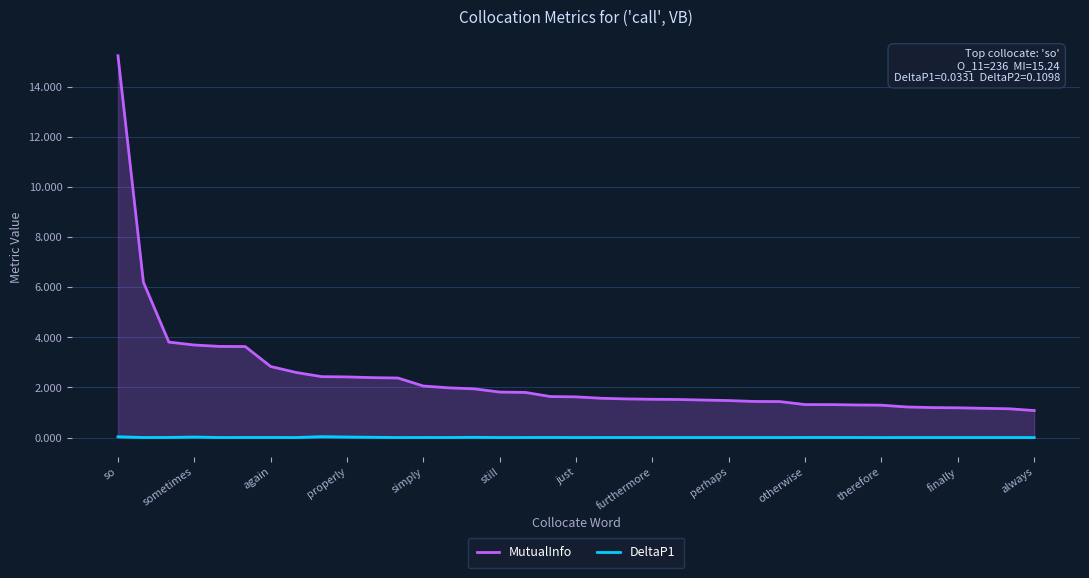

True or false: MutualInfo and DeltaP1 cross at least once.

False